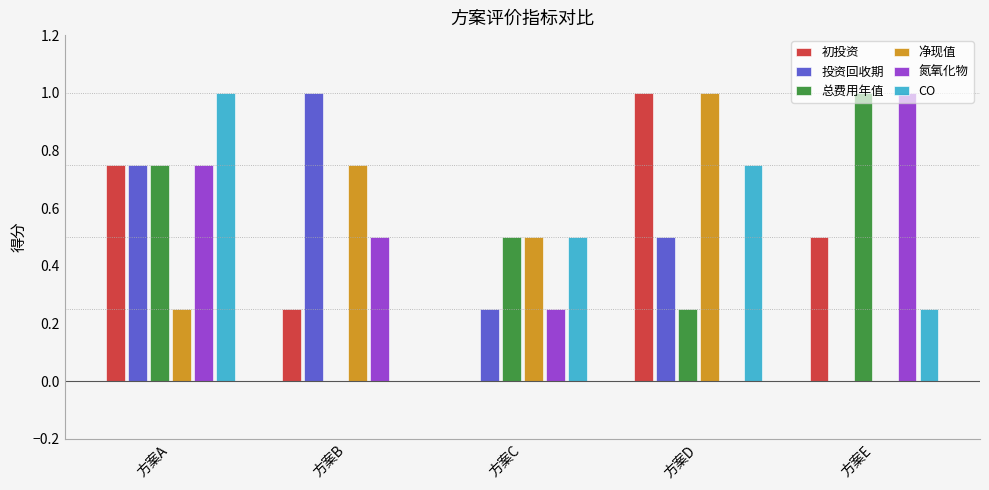

Which category has the highest value in the 总费用年值 series?

方案E